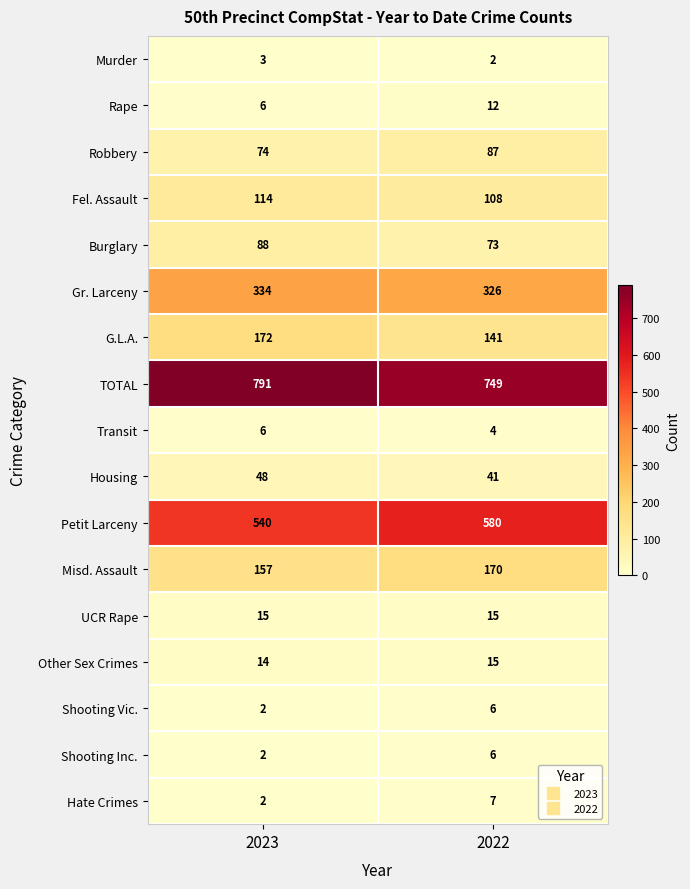

Read the Shooting Inc. value at 2022.

6